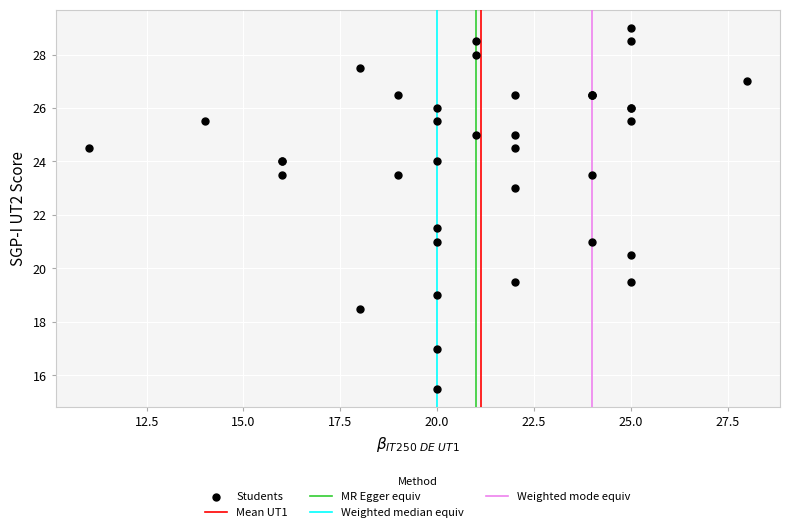

What Y value in the scatter plot is closest to 22?

21.5